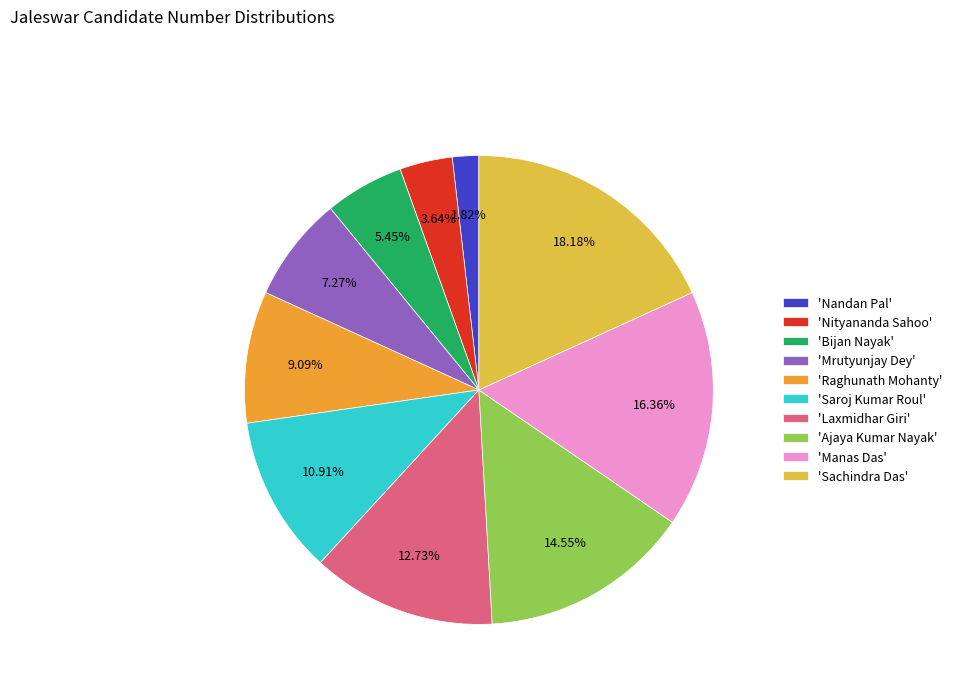

How many segments does this pie chart have?

10